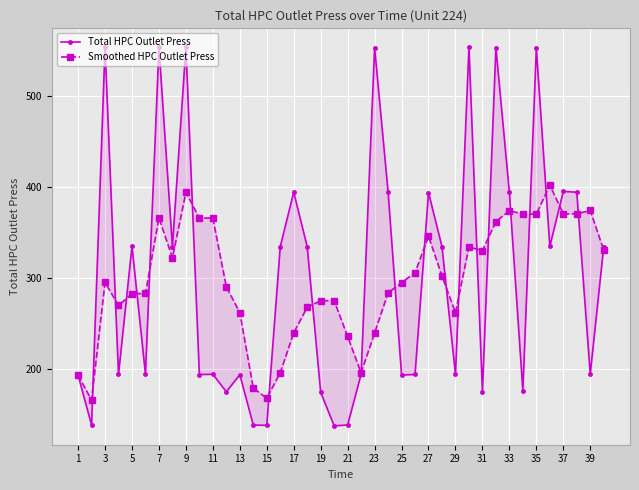

What is the value of the Smoothed HPC Outlet Press point at the 13th from the left?

262.6